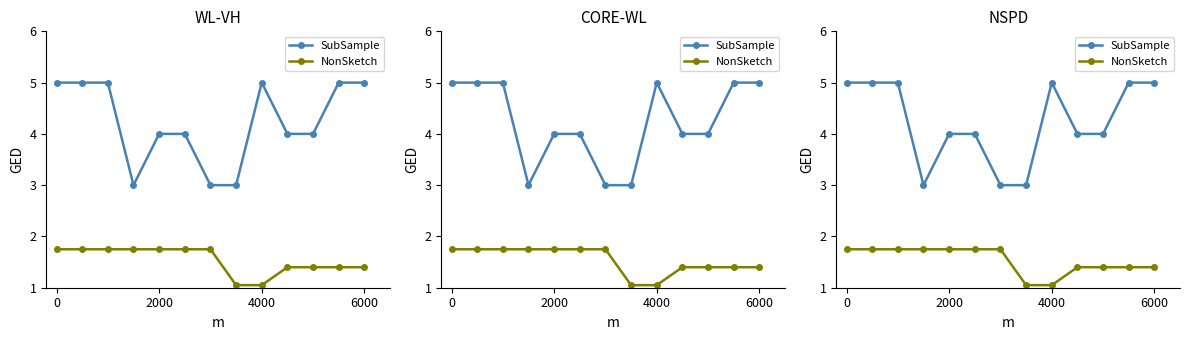

Reading right to left, transcribe all the data shown in this chart.

SubSample: 5.0	5.0	4.0	4.0	5.0	3.0	3.0	4.0	4.0	3.0	5.0	5.0	5.0
NonSketch: 1.4	1.4	1.4	1.4	1.0	1.0	1.8	1.8	1.8	1.8	1.8	1.8	1.8